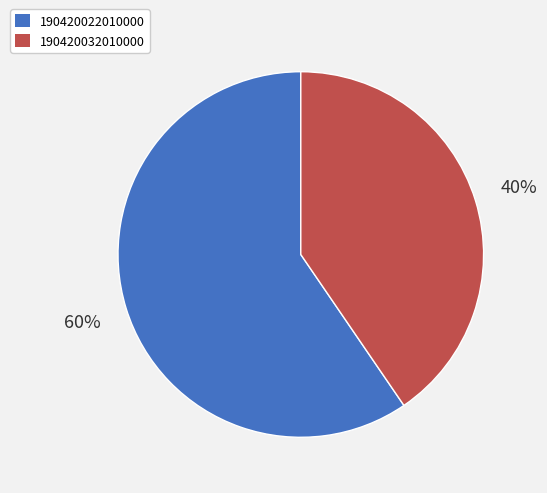

Do 190420022010000 and 190420032010000 together represent more than half of the pie?

Yes